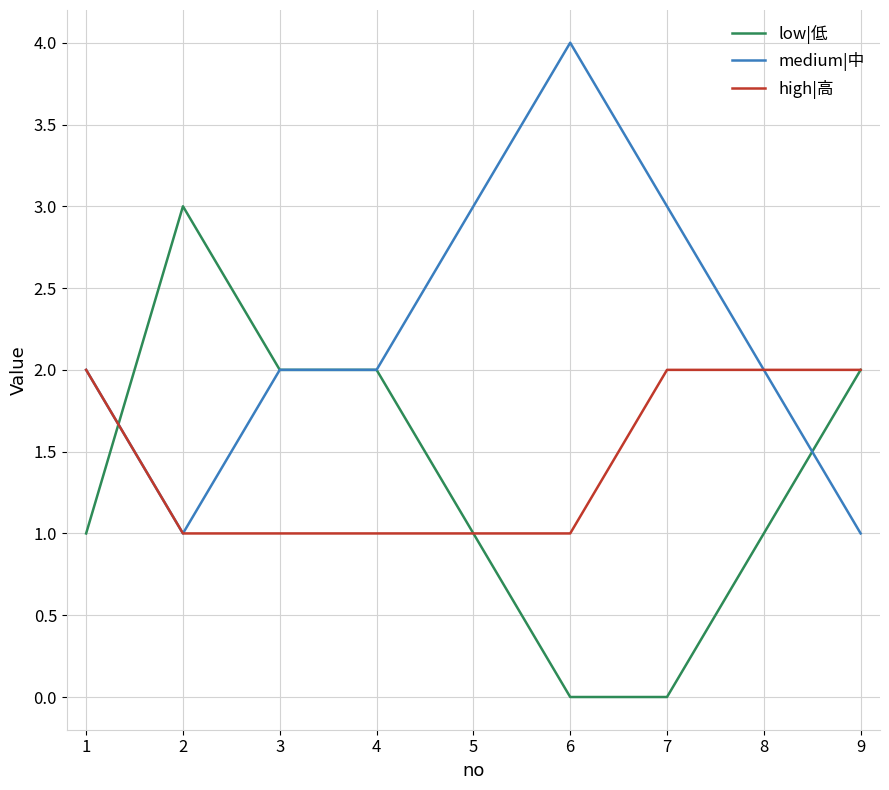

Count the low|低 values in the range 1 to 2.

6